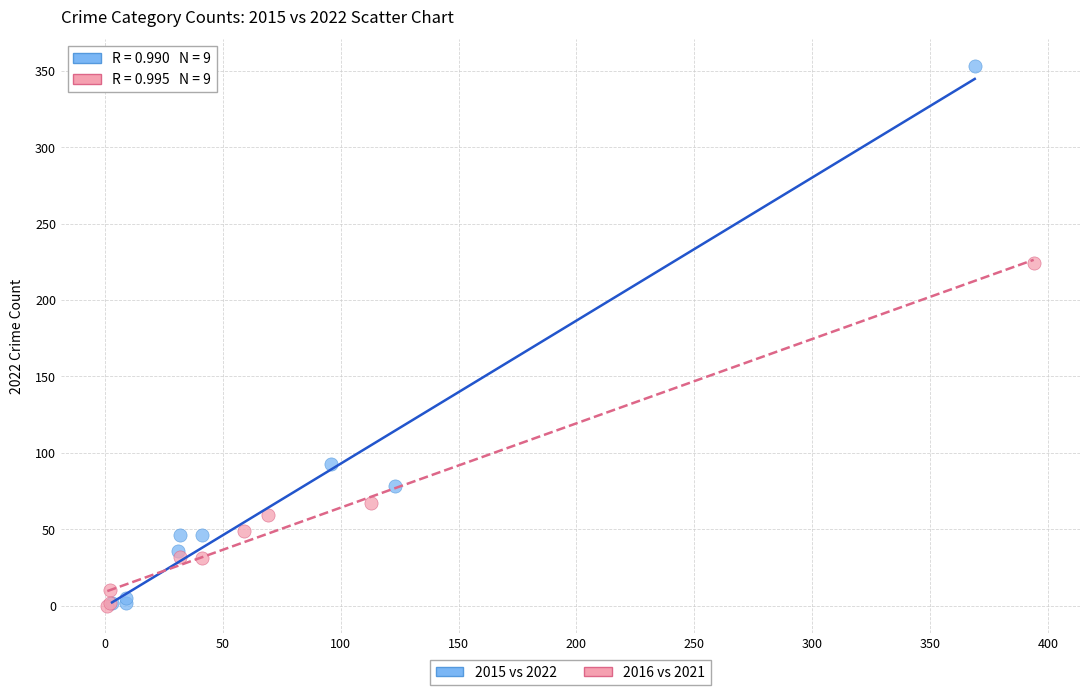

What are all the series names shown in the legend?

2015 vs 2022, 2016 vs 2021